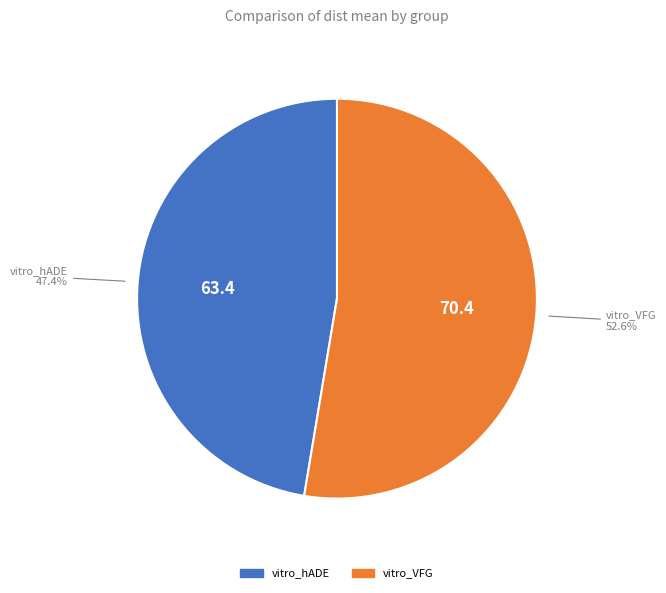

Approximately how many times larger is the value at vitro_VFG compared to vitro_hADE?

1.1